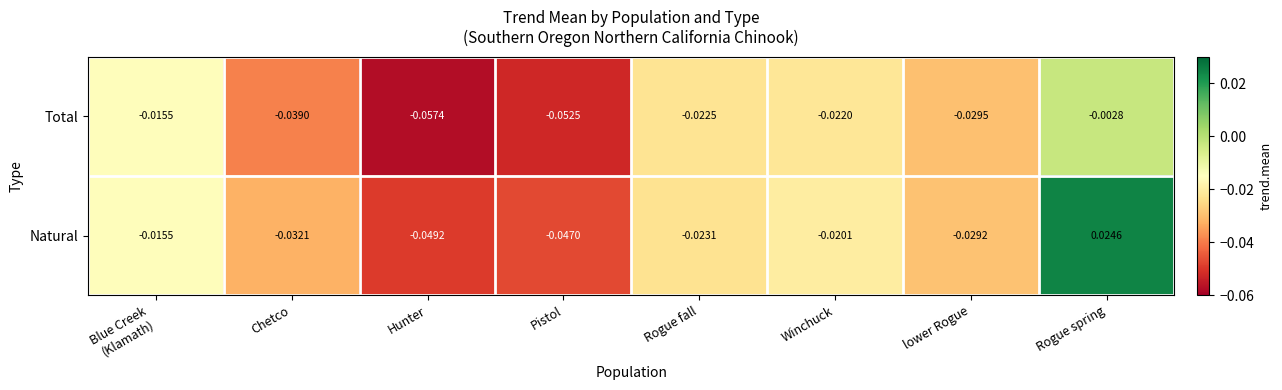

At which category does the chart reach its peak across all series?

Rogue spring